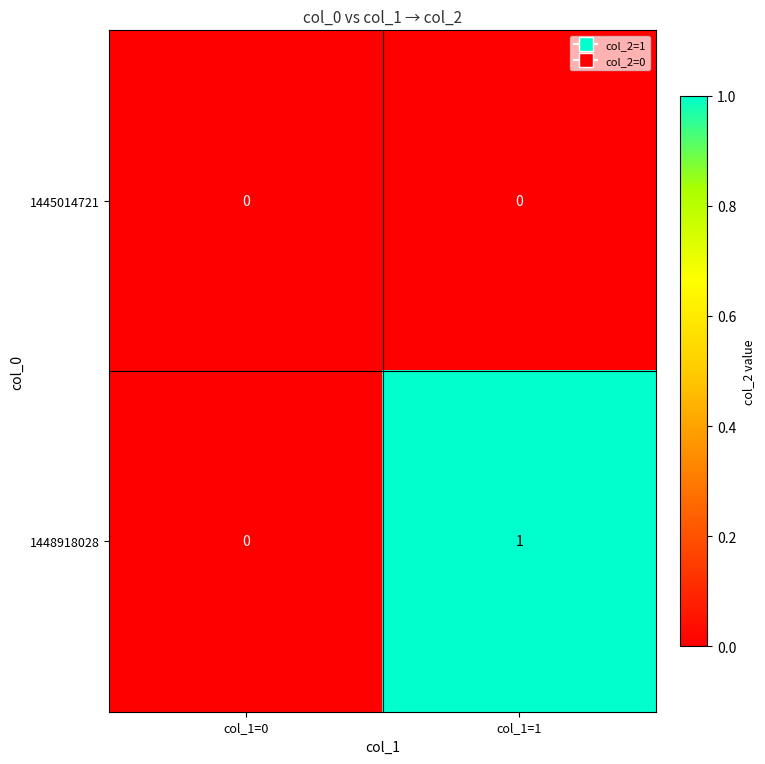

Reading left to right, what are all the values shown in this chart?

1445014721: 0	0
1448918028: 0	1